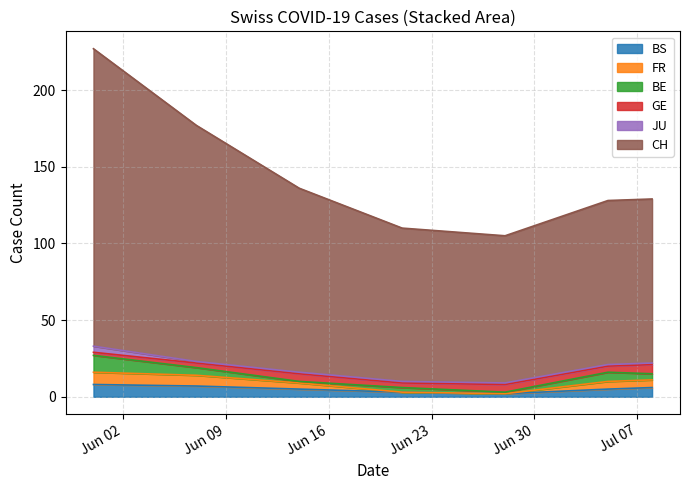

True or false: BS and FR cross at least once.

False